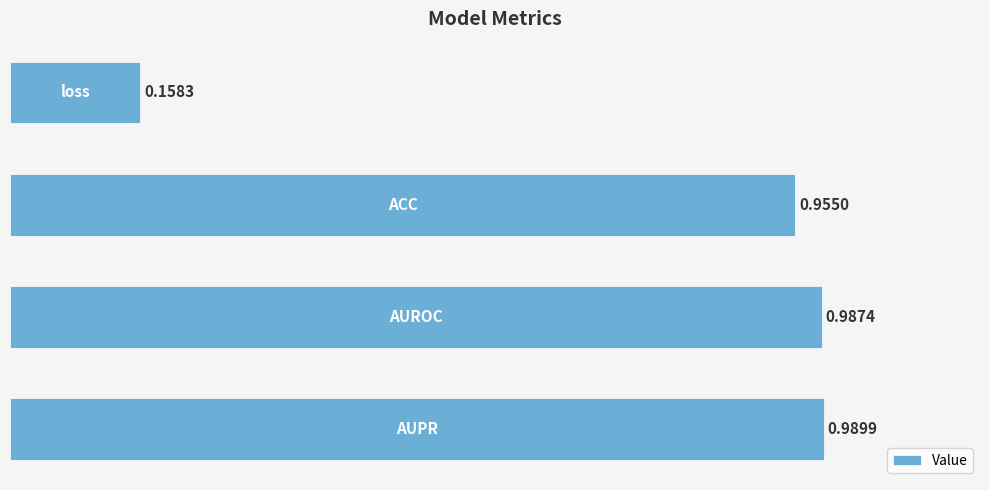

What is the sum of all values?

3.1